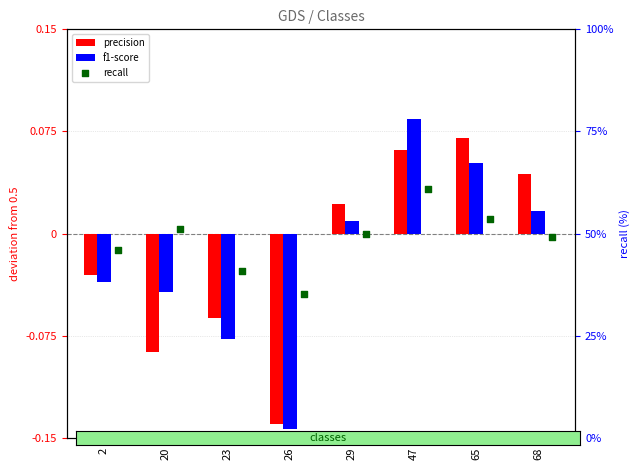

Which series has the largest total across all categories?

recall